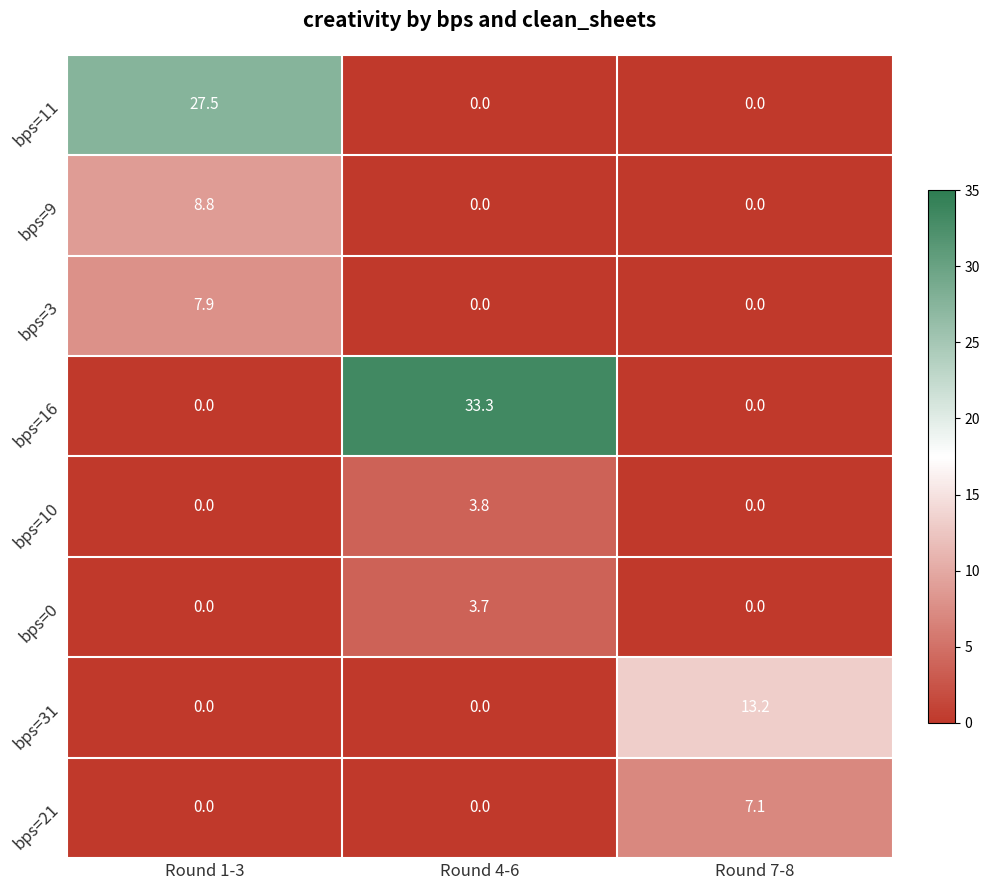

Reading left to right, extract all data points from this chart.

bps=11: Round 1-3=27.5	Round 4-6=0.0	Round 7-8=0.0
bps=9: Round 1-3=8.8	Round 4-6=0.0	Round 7-8=0.0
bps=3: Round 1-3=7.9	Round 4-6=0.0	Round 7-8=0.0
bps=16: Round 1-3=0.0	Round 4-6=33.3	Round 7-8=0.0
bps=10: Round 1-3=0.0	Round 4-6=3.8	Round 7-8=0.0
bps=0: Round 1-3=0.0	Round 4-6=3.7	Round 7-8=0.0
bps=31: Round 1-3=0.0	Round 4-6=0.0	Round 7-8=13.2
bps=21: Round 1-3=0.0	Round 4-6=0.0	Round 7-8=7.1